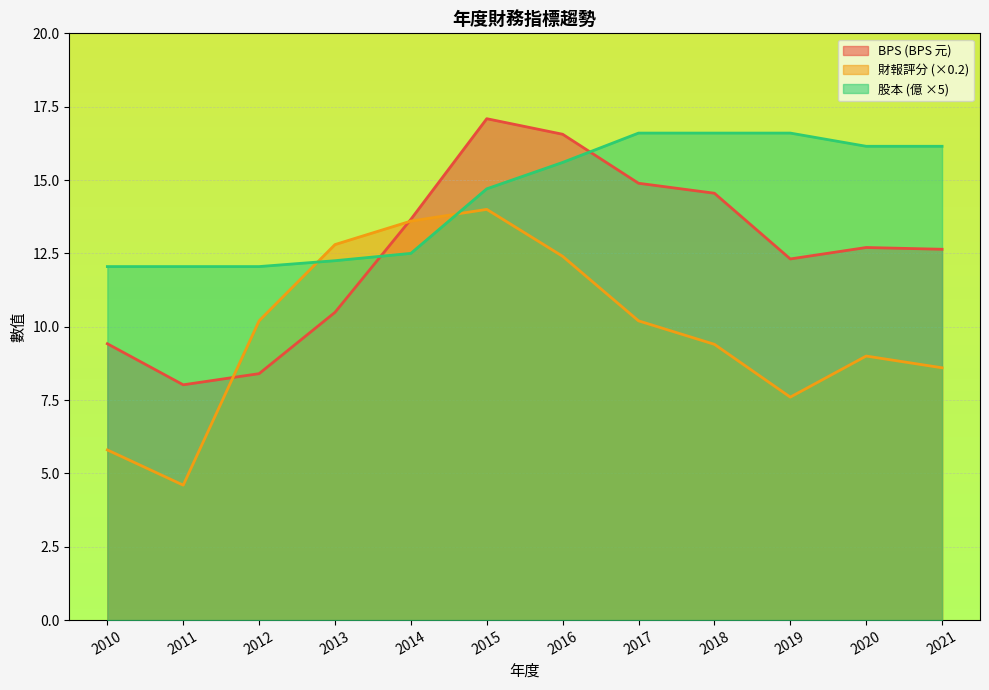

True or false: 財報評分 has a value of 13.6 at 2014.

True